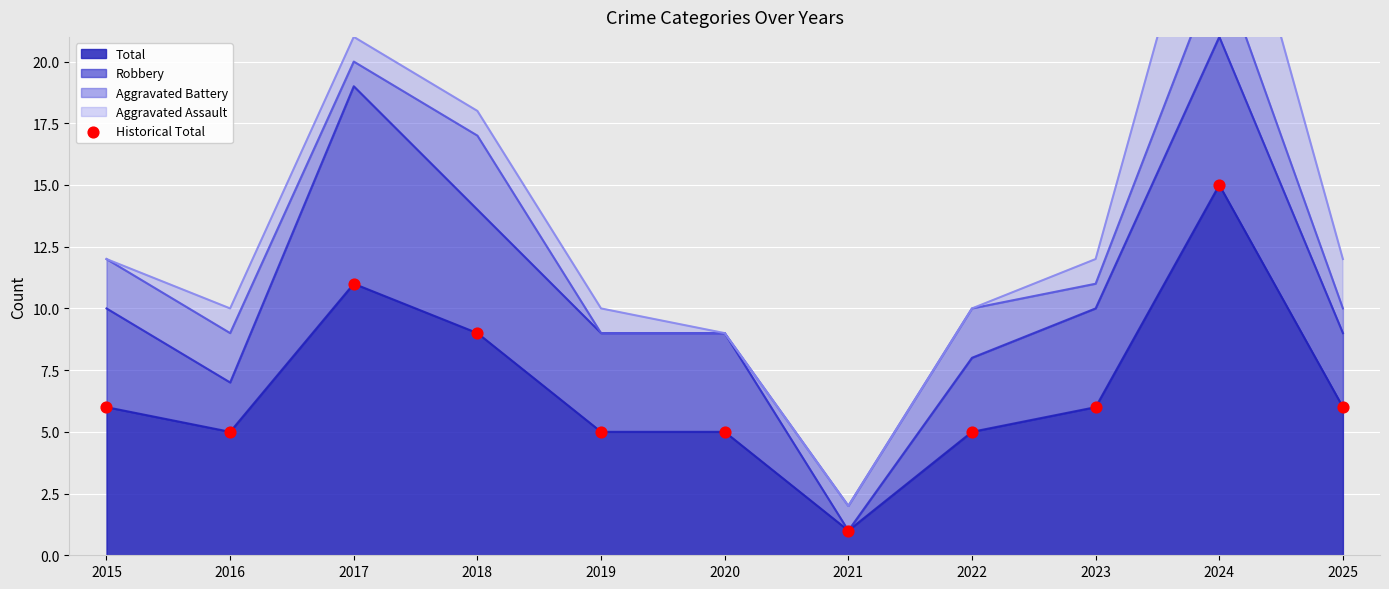

What is the change in value from 2019 to 2024?

+10